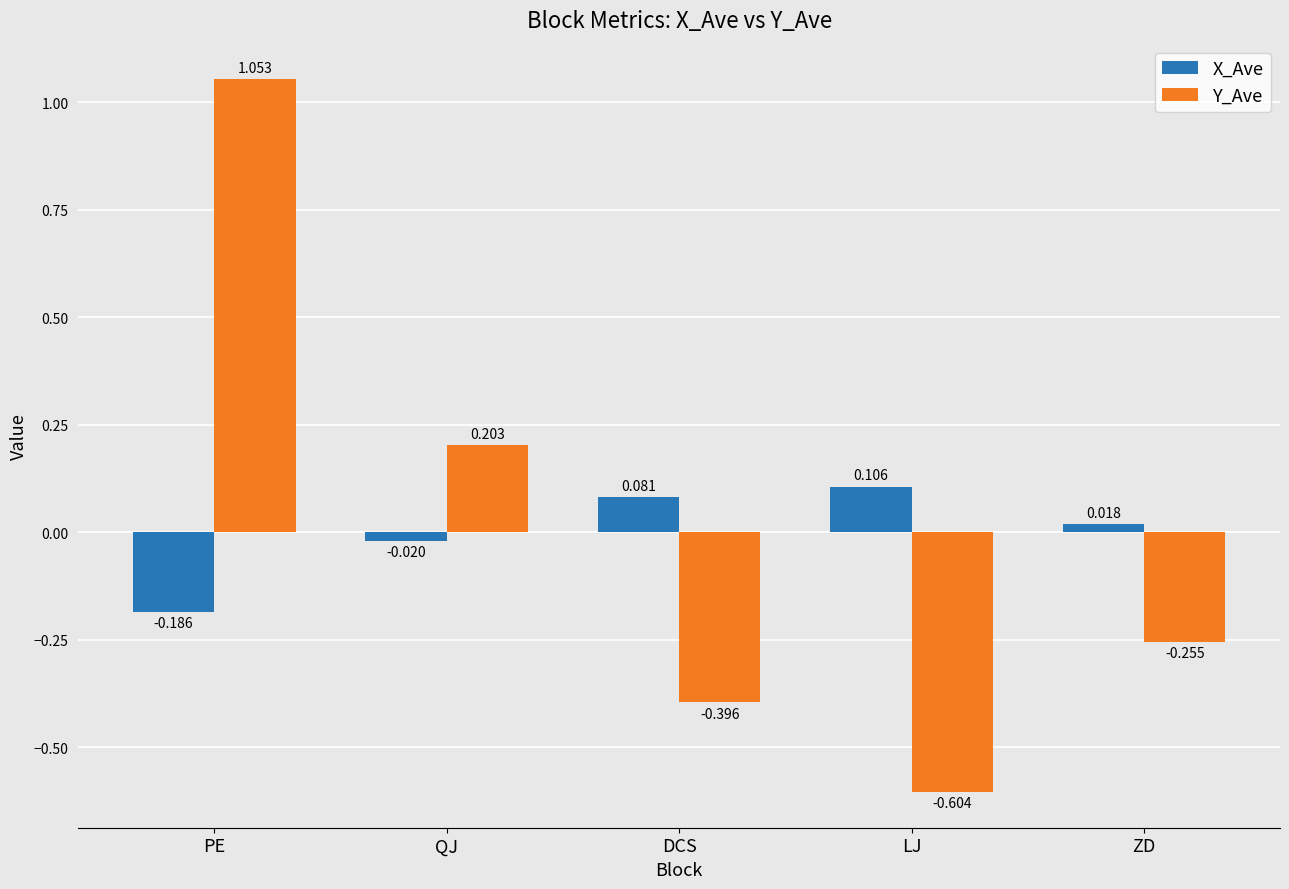

What are all the series names shown in the legend?

X_Ave, Y_Ave